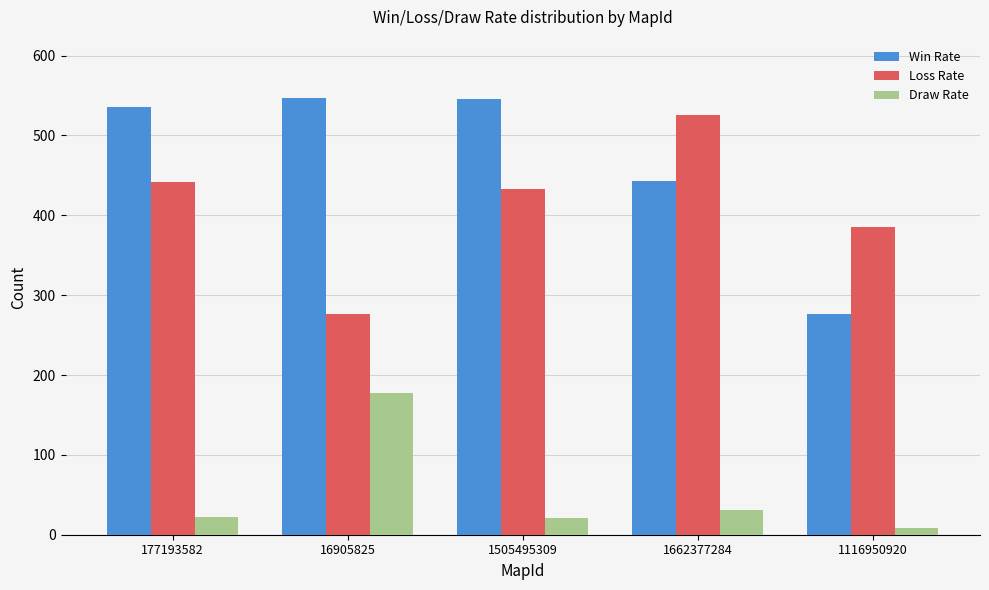

How many categories are shown in the chart?

5